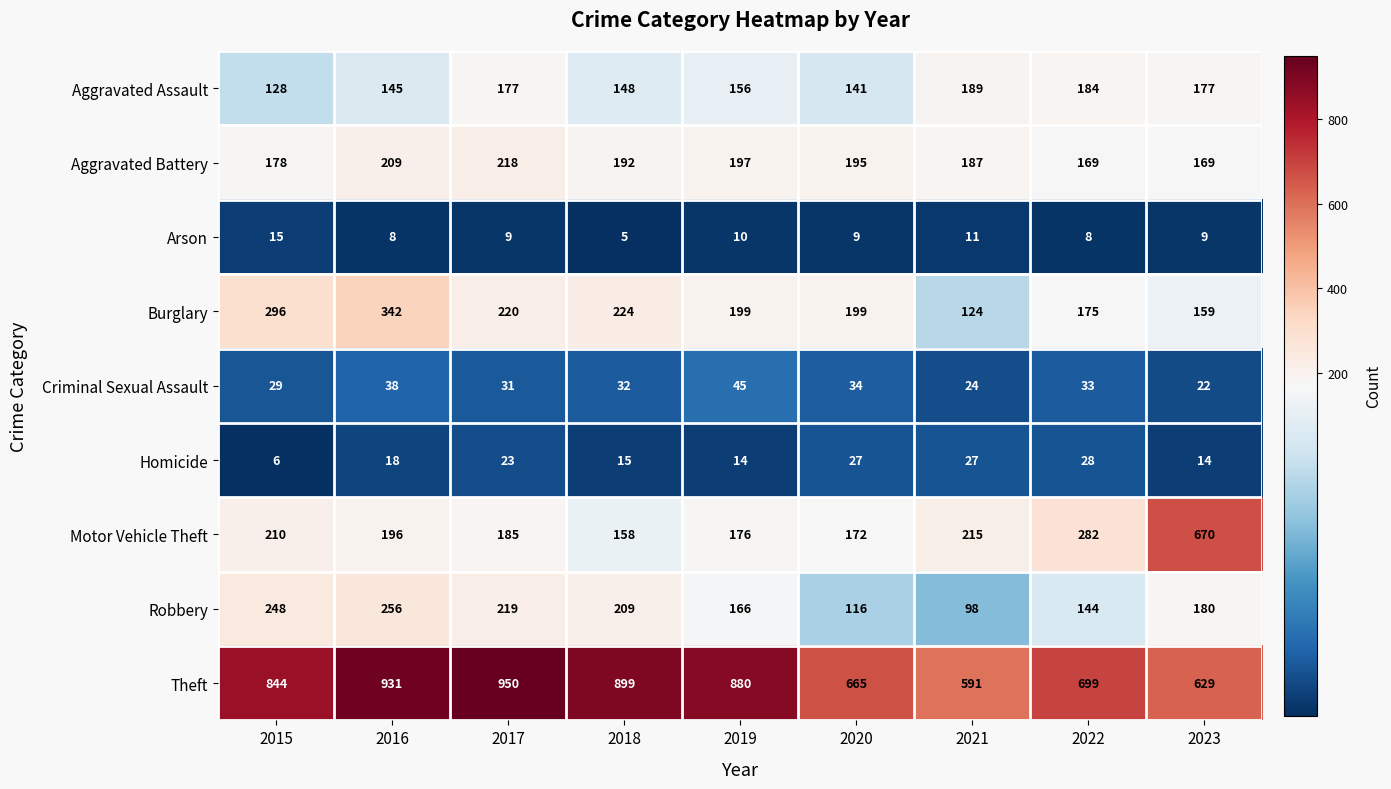

Is the value of Homicide at 2020 greater than the value of Burglary at 2018?

No